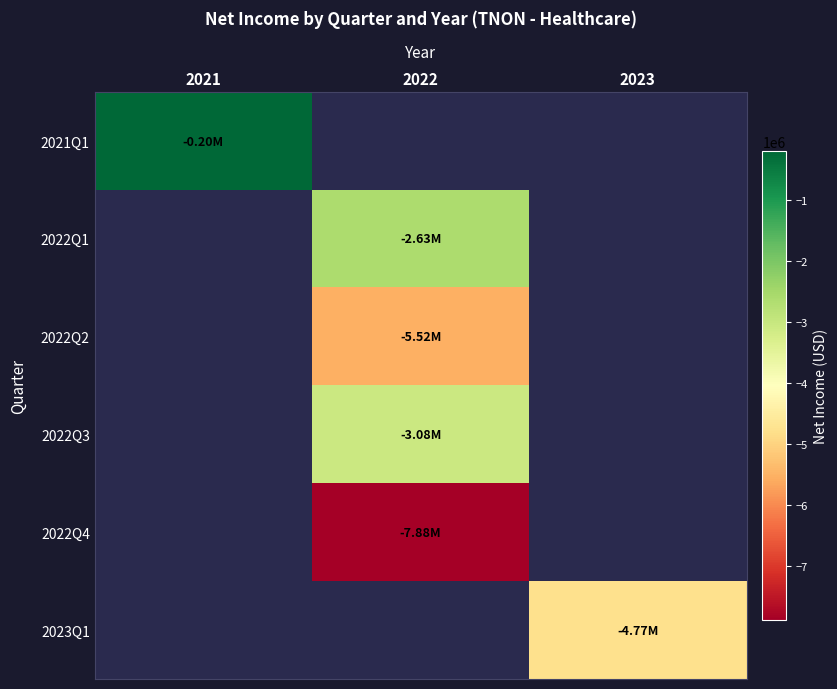

How many negative values does the 2022Q2 series have?

1